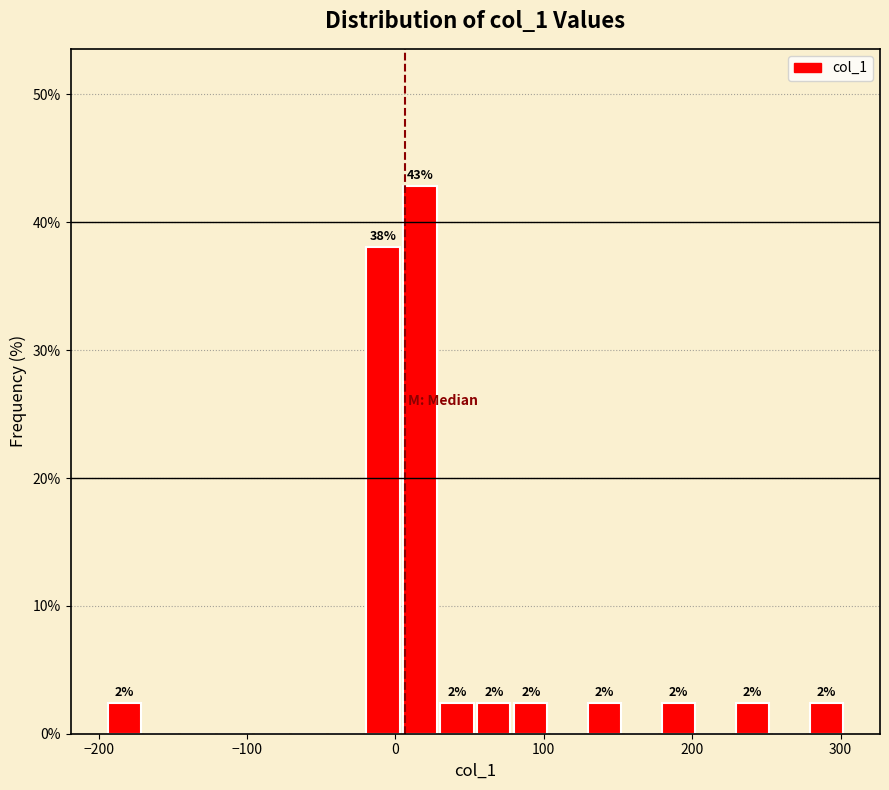

Read against the x-axis, roughly where is the centre of the tallest bar?

20